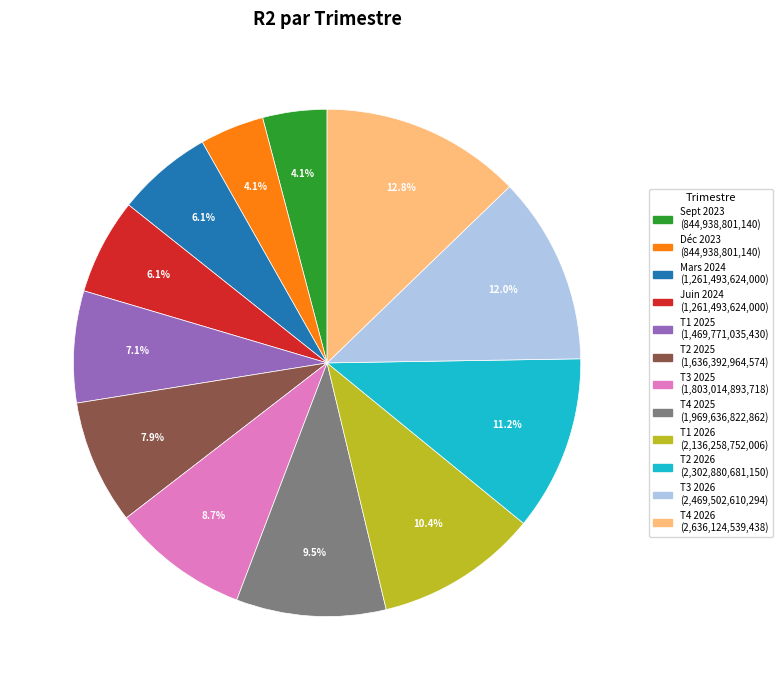

Does T2 2026 account for over 50% of the chart?

No